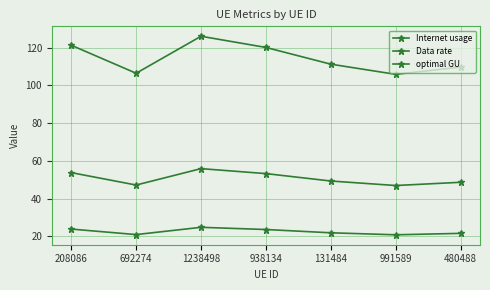

List the series in order of their peak value, highest first.

Internet usage, optimal GU, Data rate